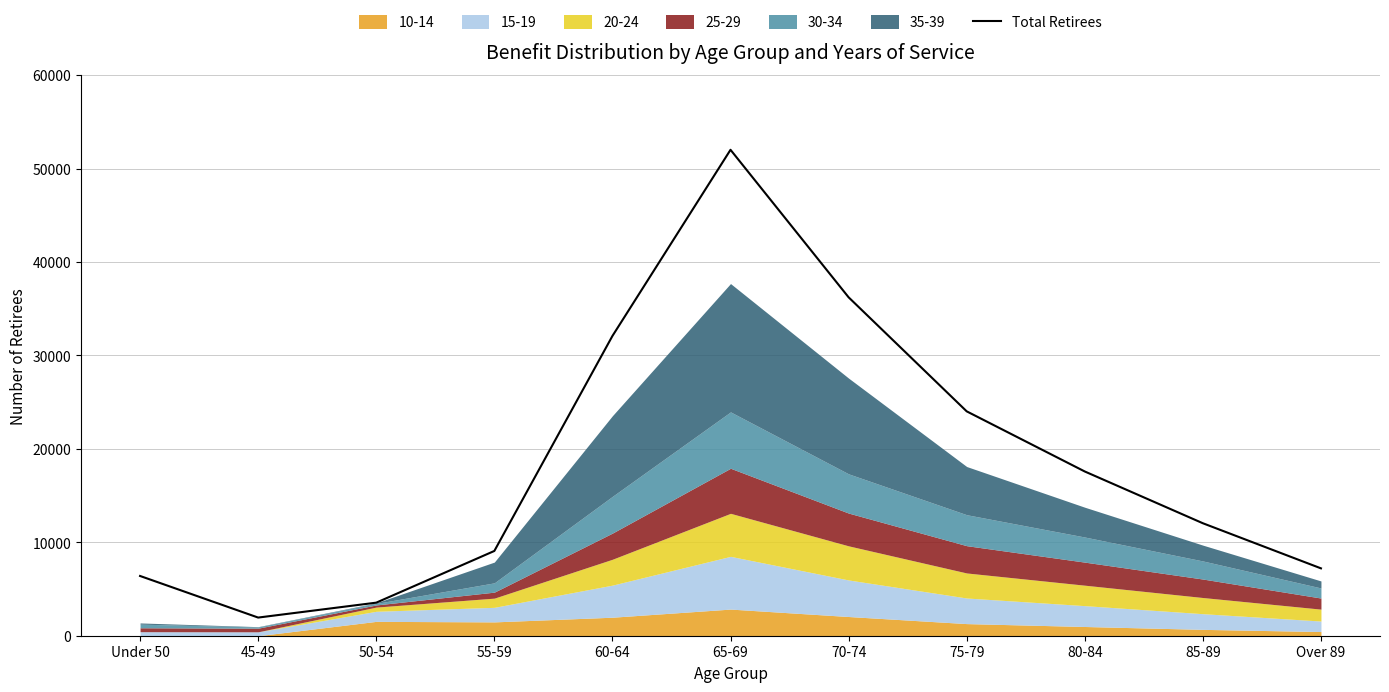

What is the minimum value shown in the chart?

1943